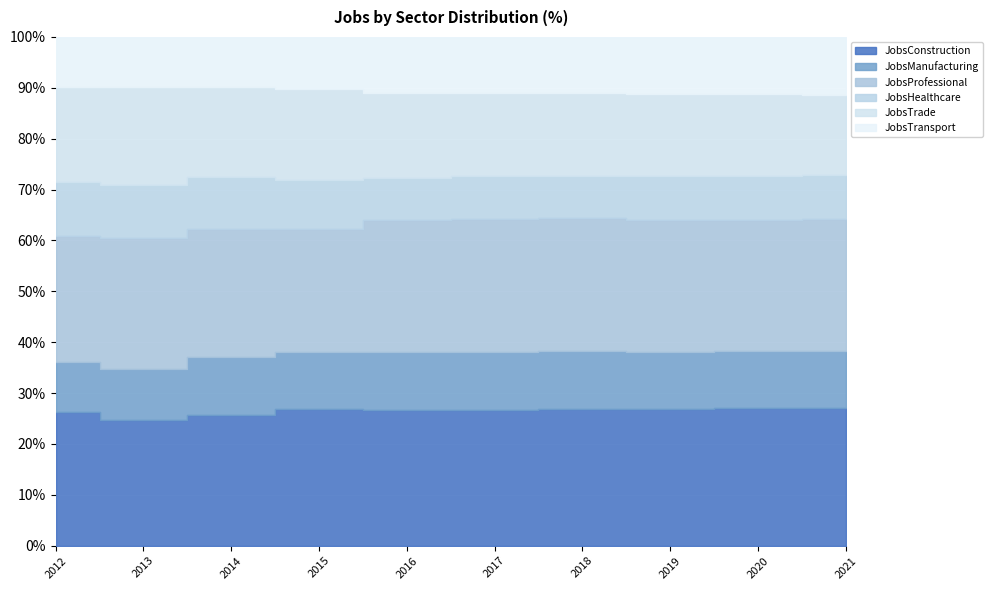

At which category is the sum across all series the highest?

2021